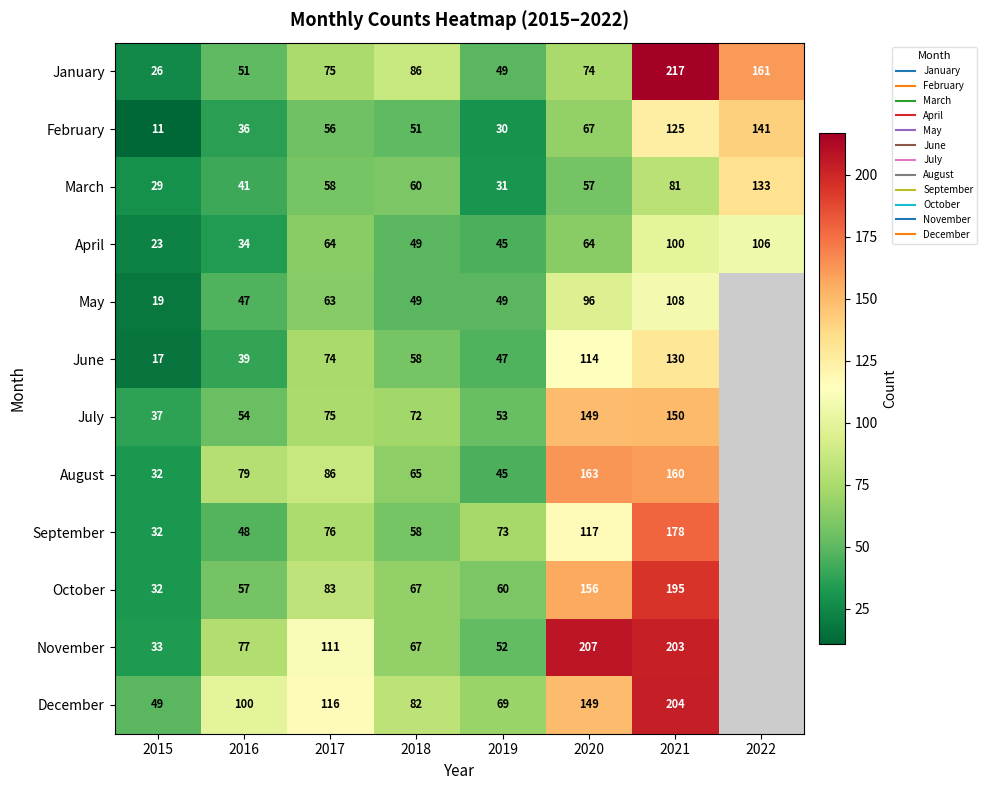

What is the spread (max minus min) of values at 2019?

43